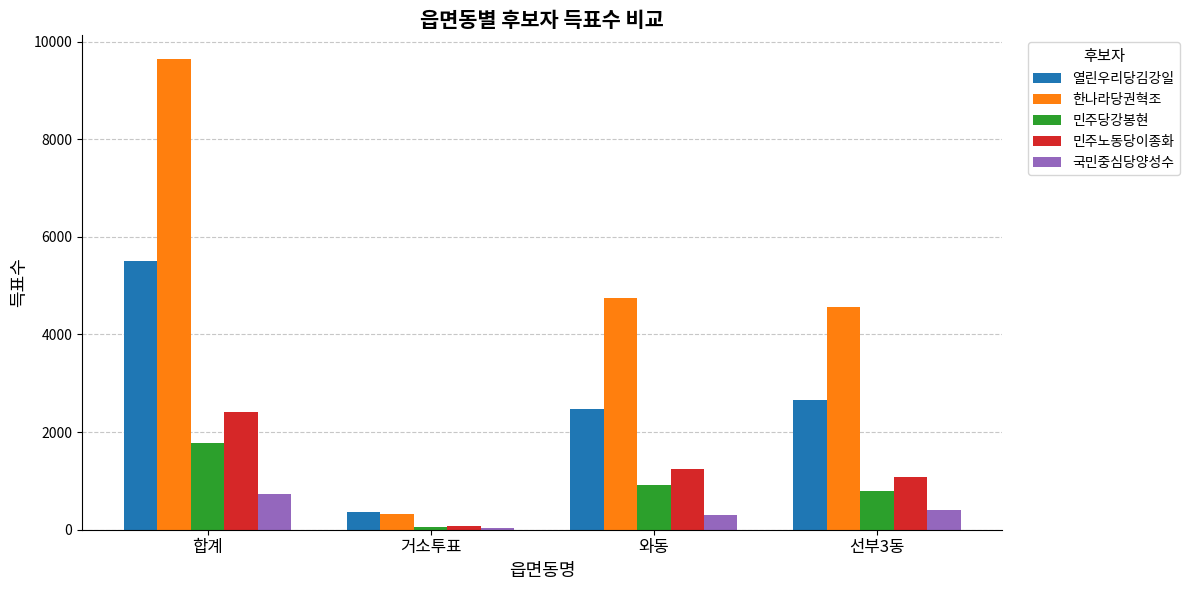

Which series changed the most between 합계 and 선부3동?

한나라당권혁조